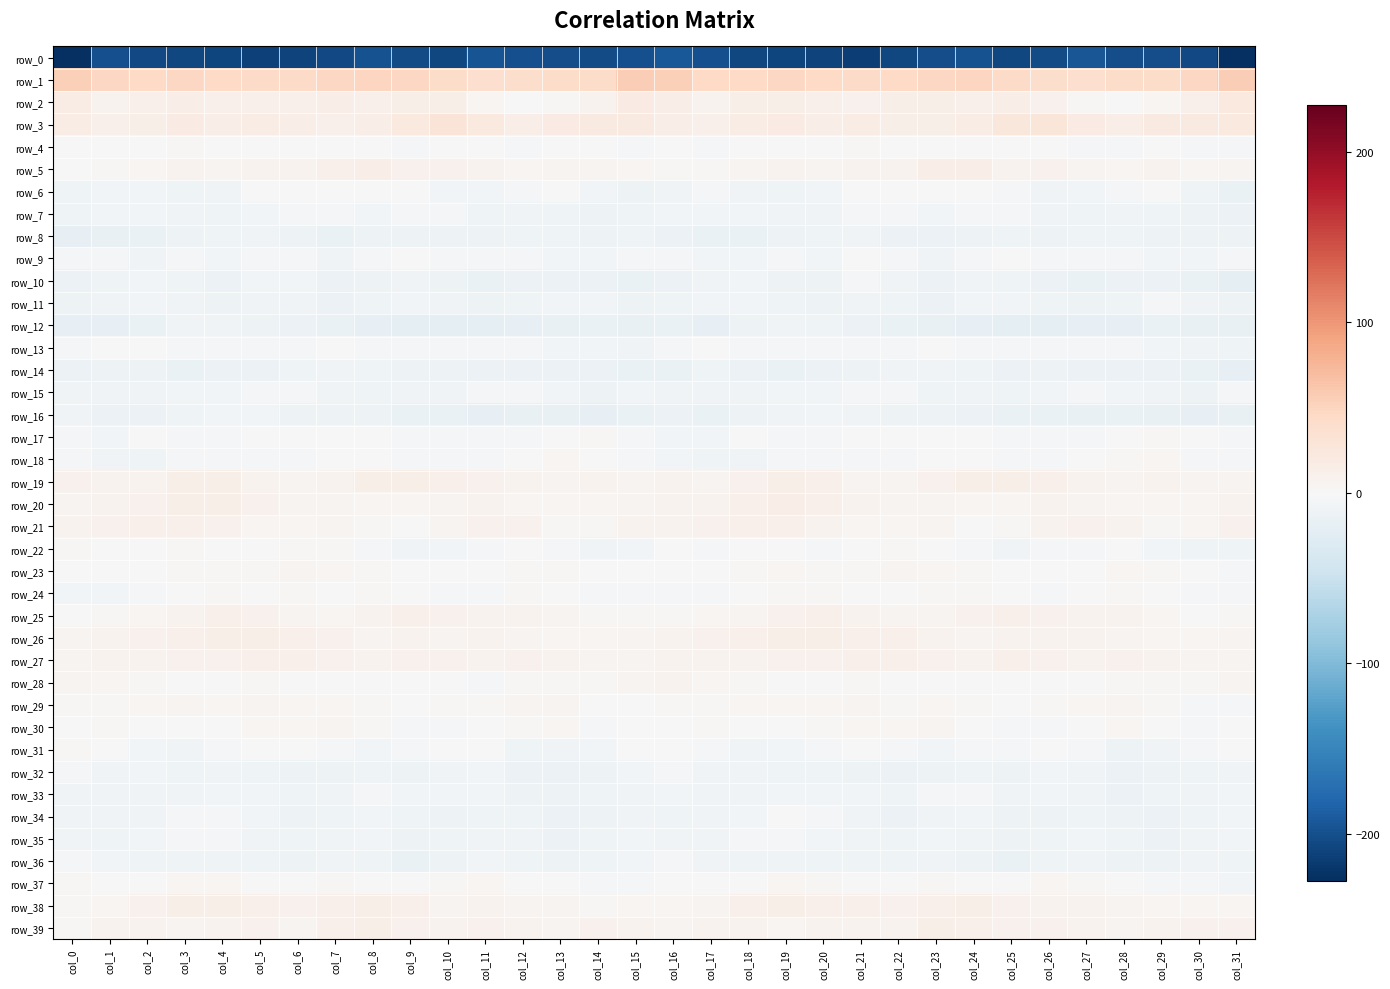

At which label does row_5 reach its peak?

col_8